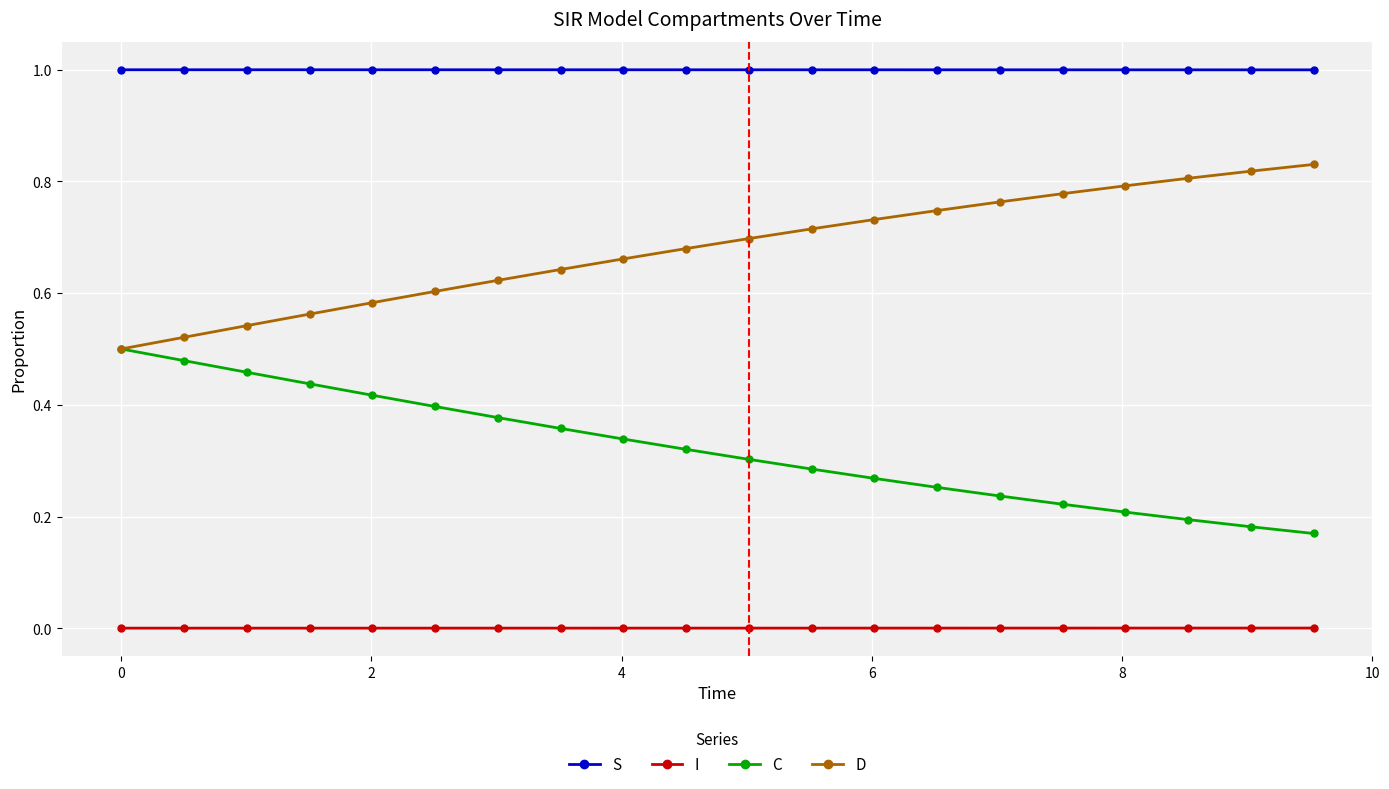

Which series has the largest total across all categories?

S